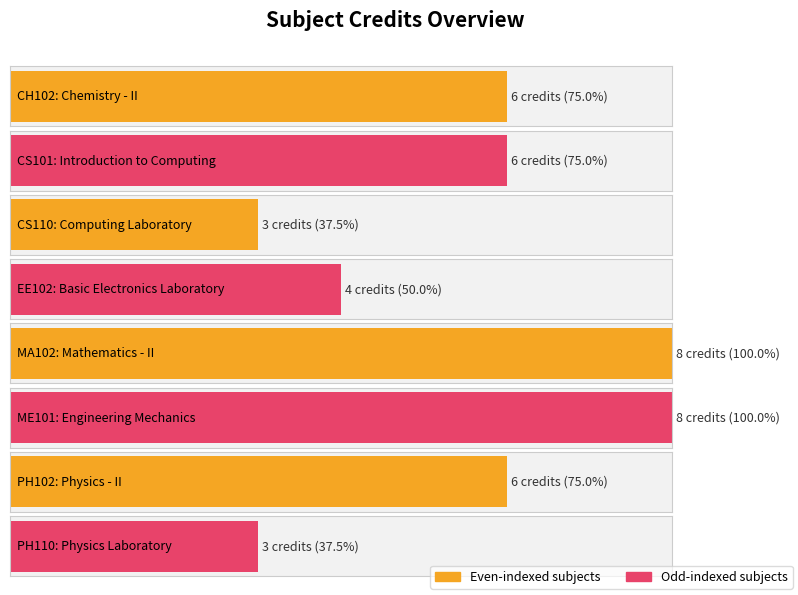

The chart shows a value of 11 at PH102. True or false?

False